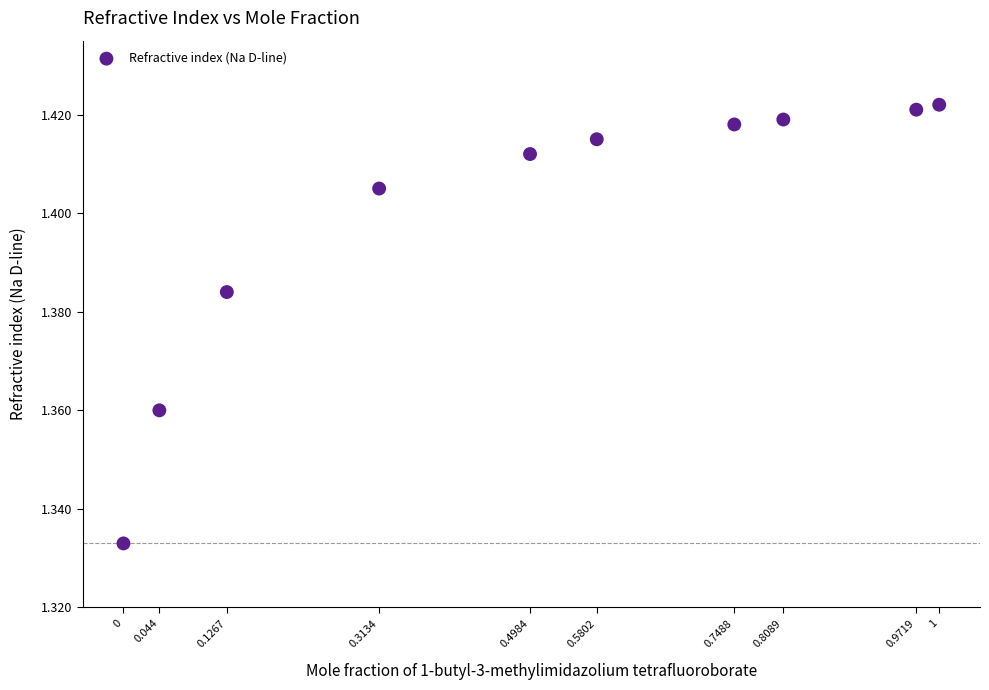

What is the average X value?

0.5